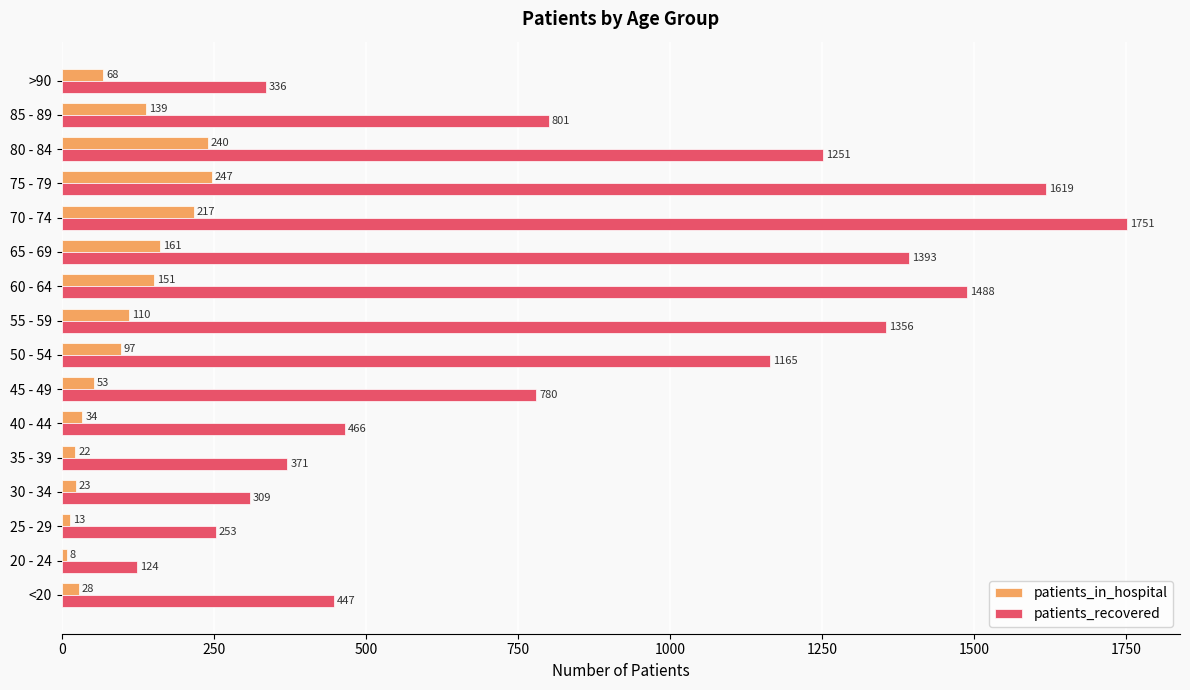

Where is patients_in_hospital nearest to the value 127?

85 - 89